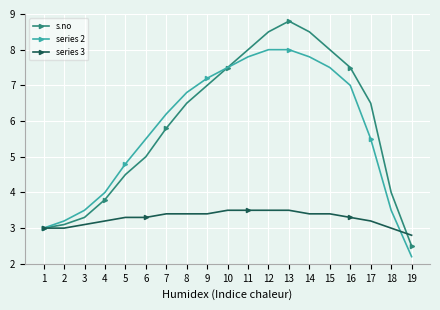

What is the value of the s.no point at the 5th from the left?

4.5